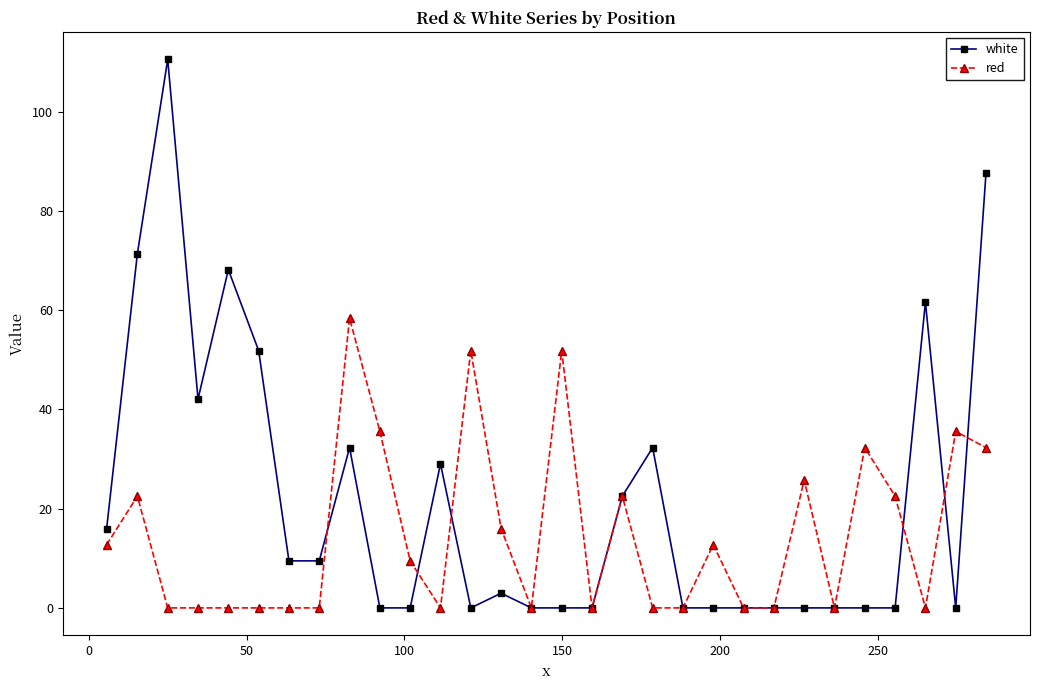

List the series in order of their peak value, highest first.

white, red